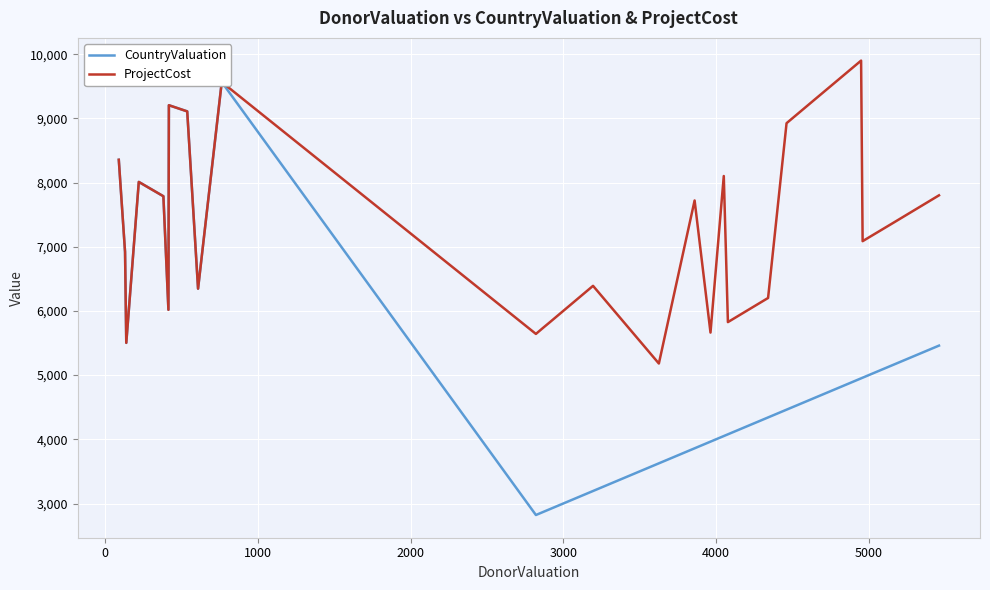

What is the minimum value for ProjectCost?

5181